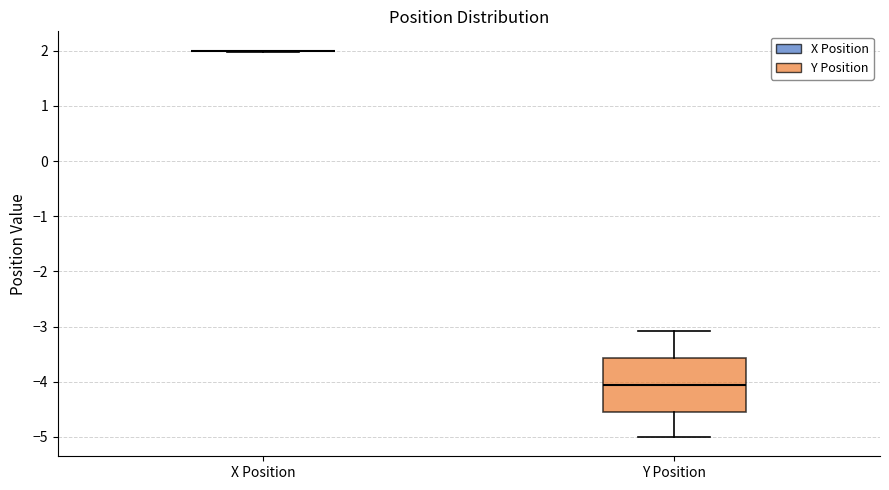

Comparing the boxes themselves (not the whiskers), which one is the tallest?

Y Position